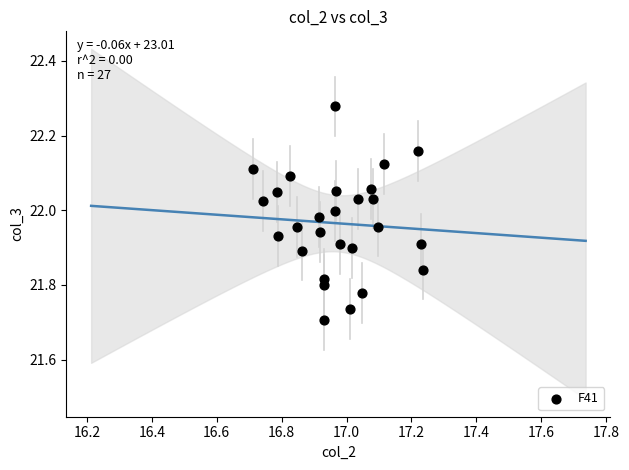

What is the range of Y values (max minus min)?

0.6